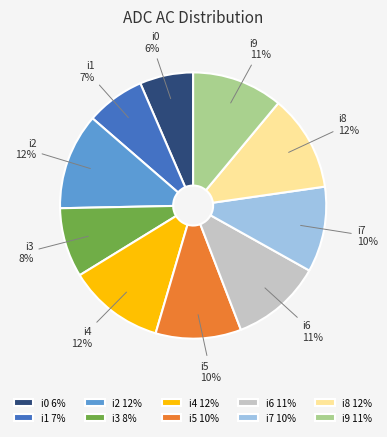

Do i6 and i2 together represent more than half of the pie?

No